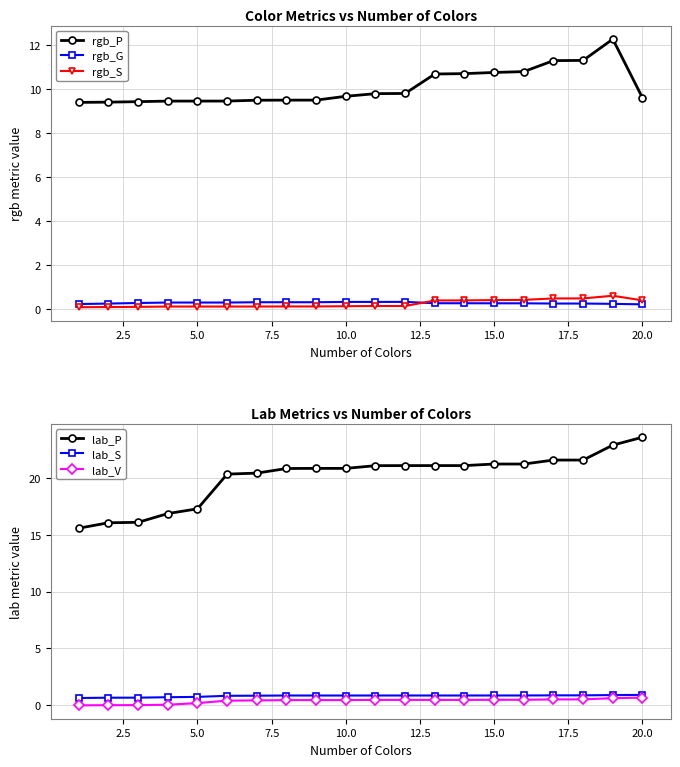

What is the average value of the lab_V series?

0.4